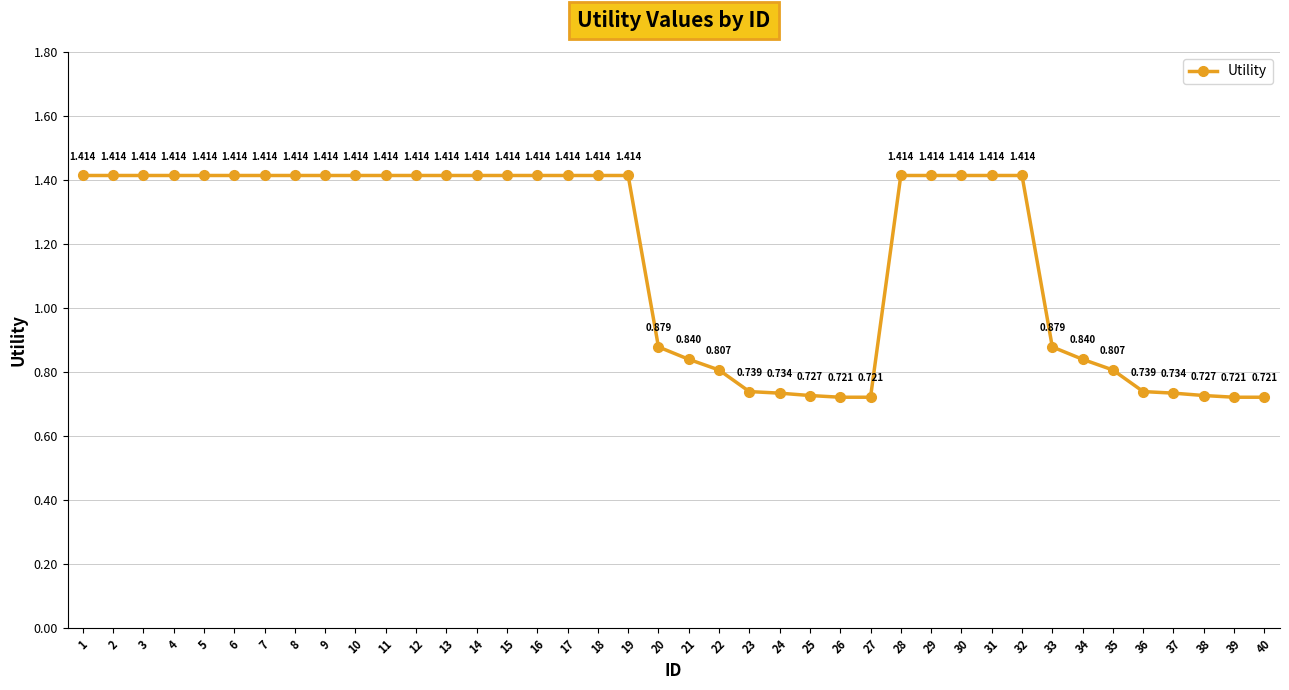

True or false: there are more than 1 points higher than both neighbors.

False